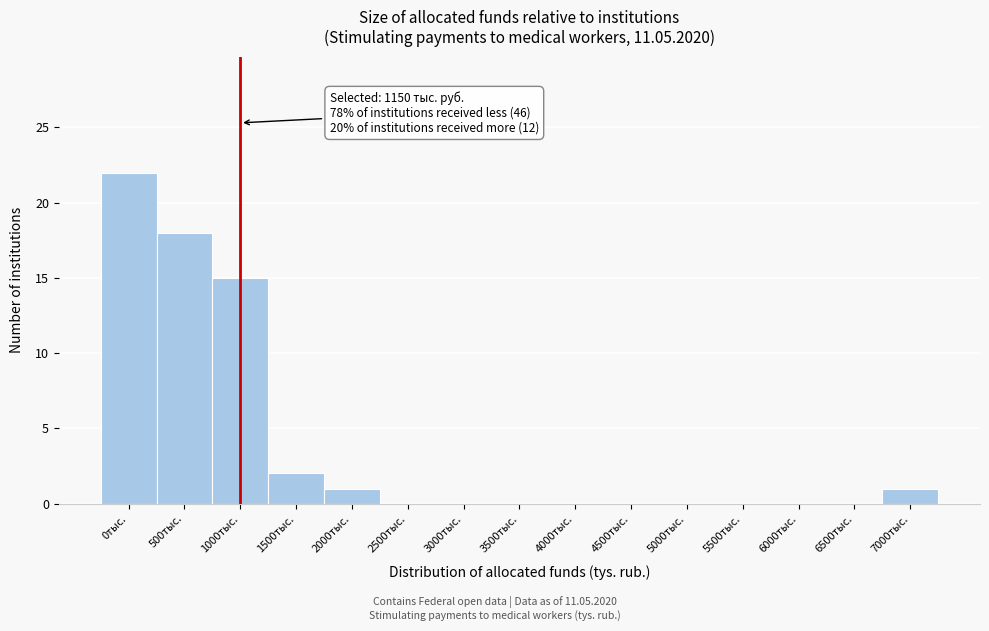

Reading right to left, list all the values displayed in this chart.

7000тыс.=1	6500тыс.=0	6000тыс.=0	5500тыс.=0	5000тыс.=0	4500тыс.=0	4000тыс.=0	3500тыс.=0	3000тыс.=0	2500тыс.=0	2000тыс.=1	1500тыс.=2	1000тыс.=15	500тыс.=18	0тыс.=22